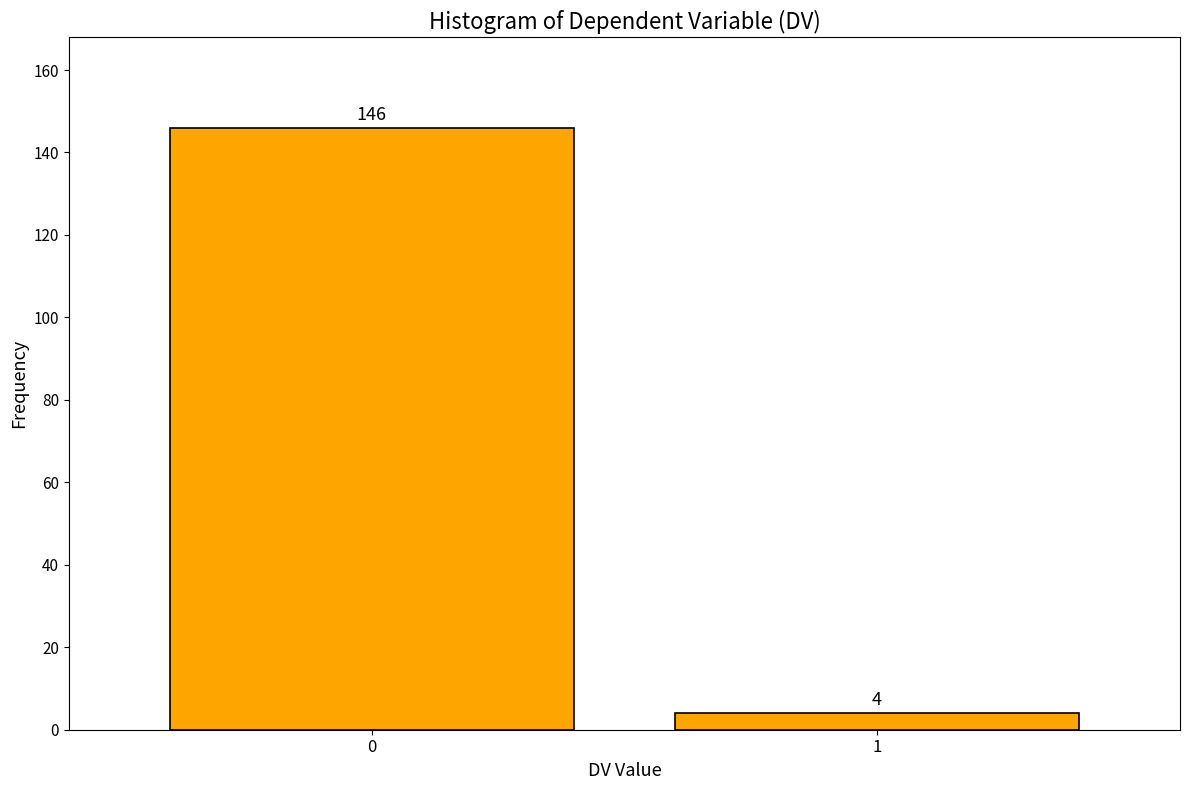

Reading left to right, what are all the values shown in this chart?

0=146	1=4